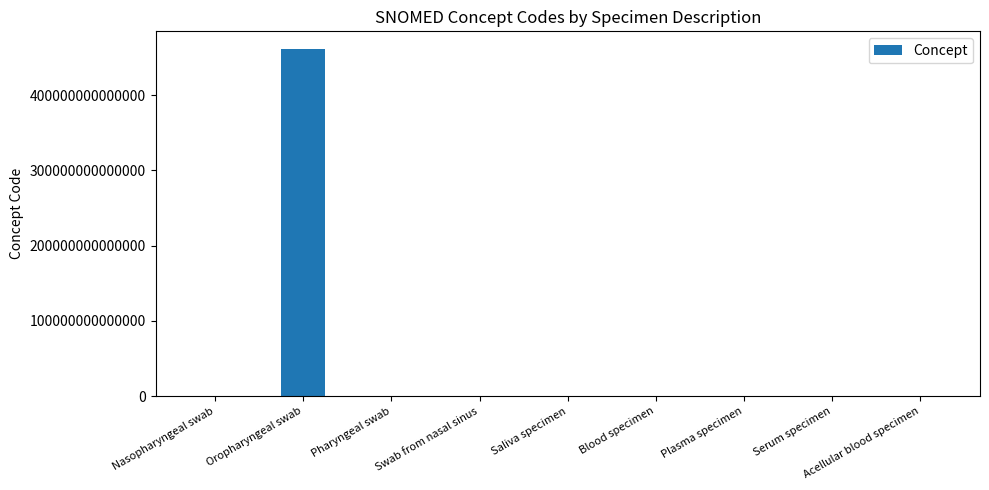

How many distinct data groups are displayed?

1